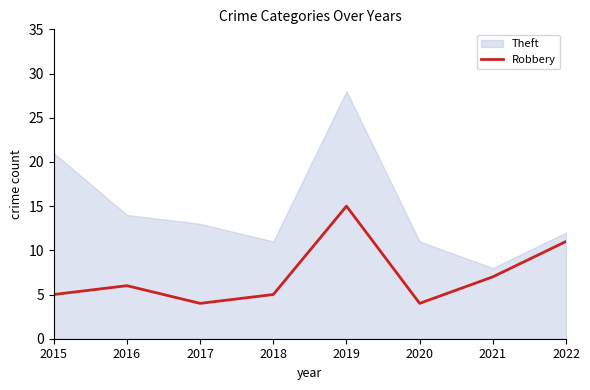

Where does the data first go above 6?

2019